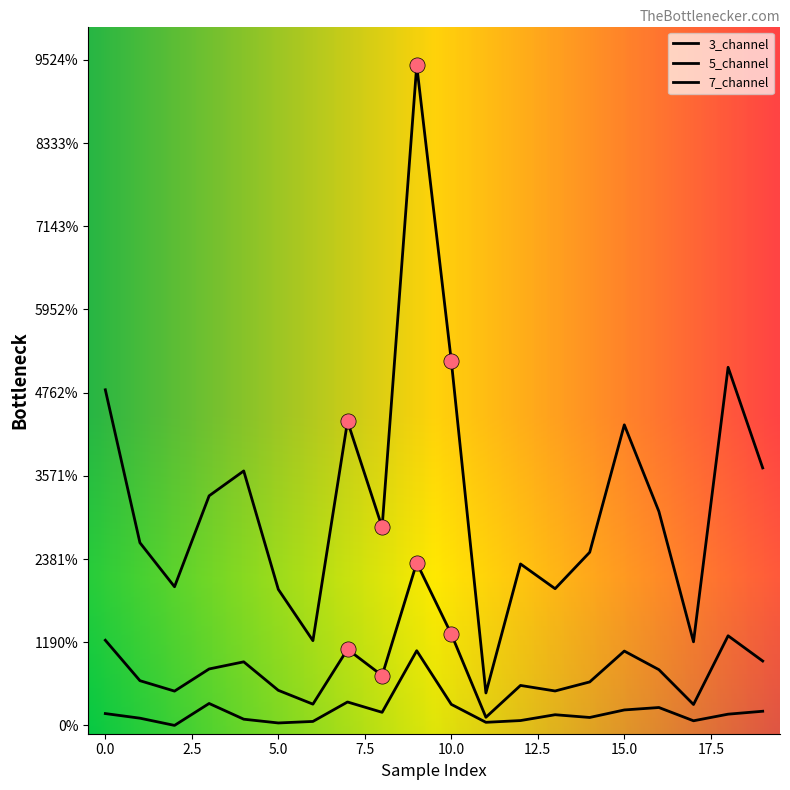

Is this an area chart (filled region under the line)?

No